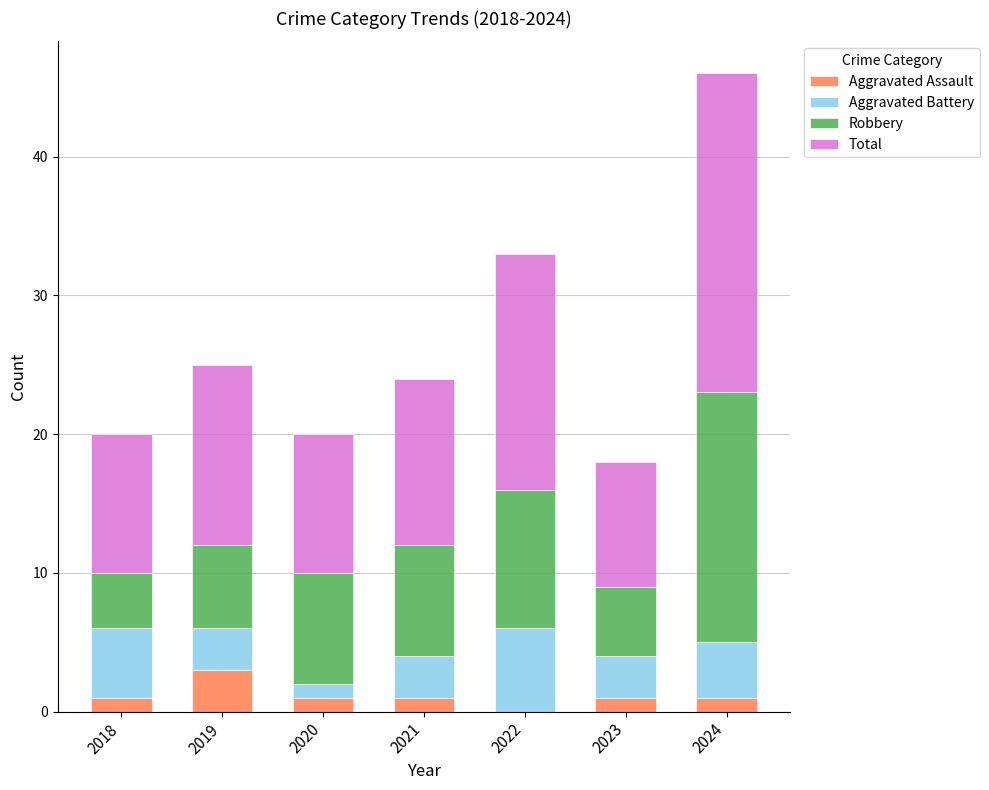

At which category is the sum across all series the highest?

2024